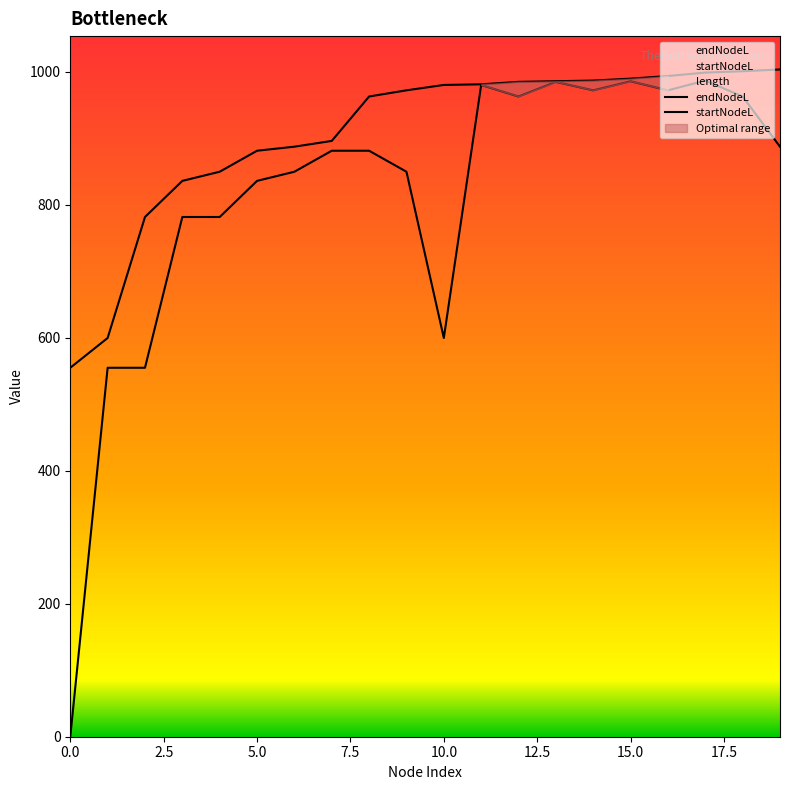

How many interior local peaks does the startNodeL series have?

4